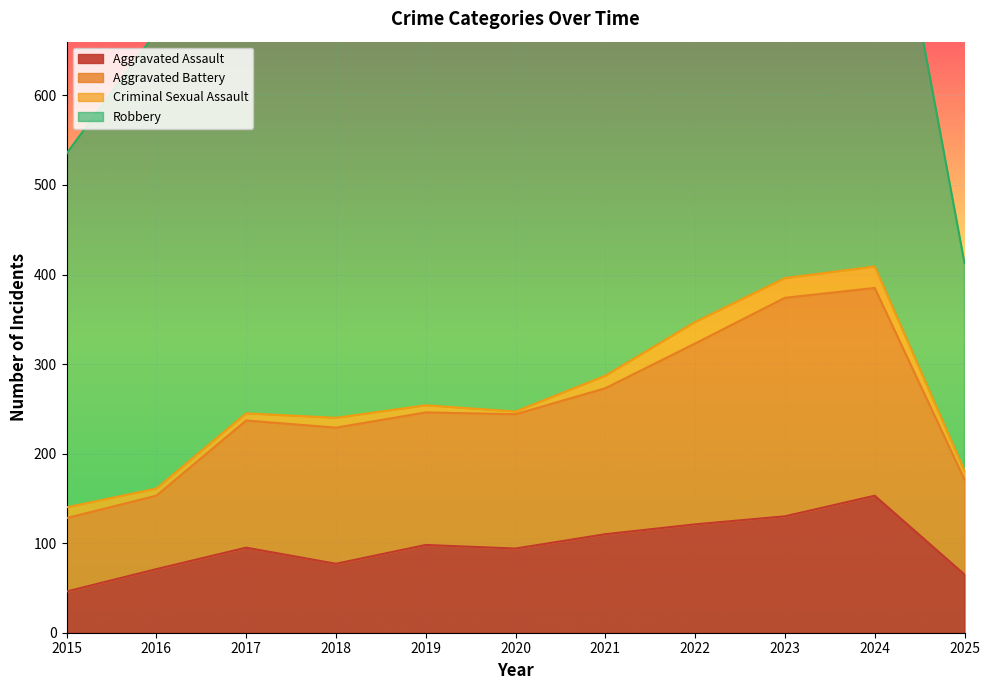

Between 2017 and 2018, which series saw the biggest shift?

Aggravated Assault